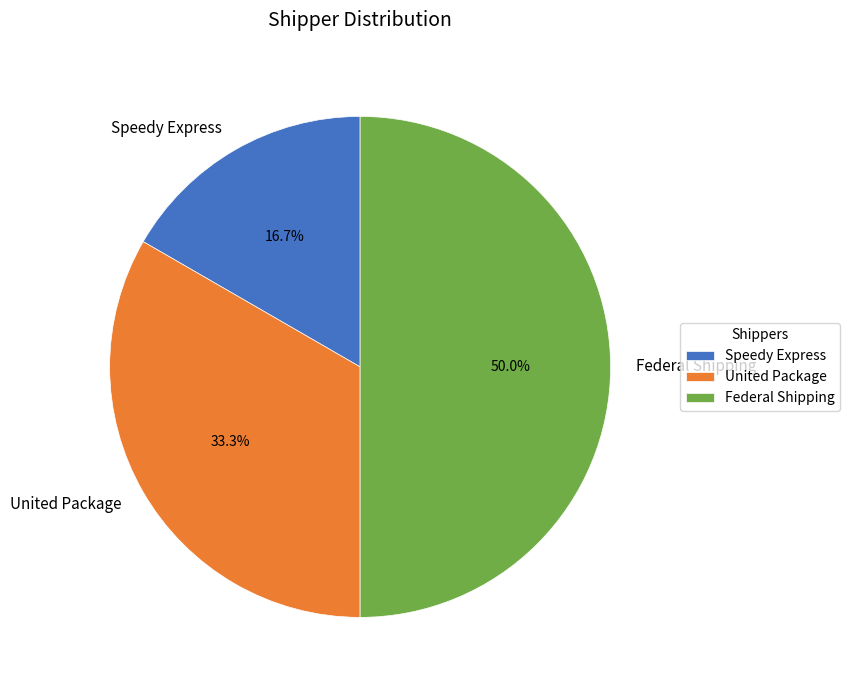

To the nearest percent, what is the difference between the United Package and Speedy Express slice percentages?

17%